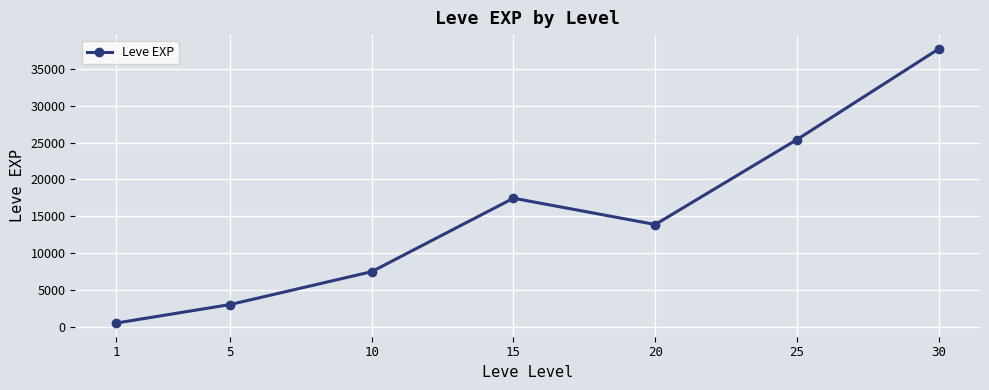

Between 30 and 10, which is larger?

30